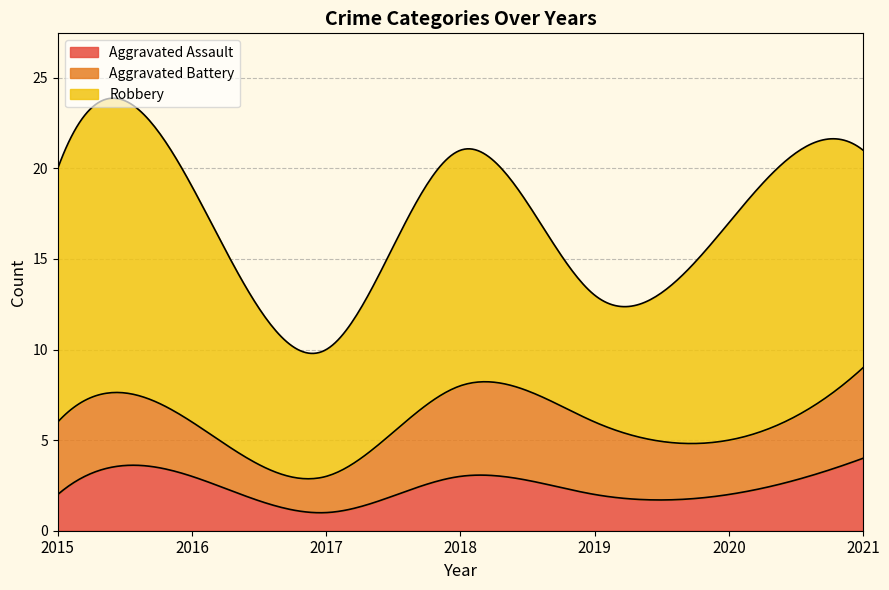

Count the Aggravated Battery values in the range 3 to 5.

6